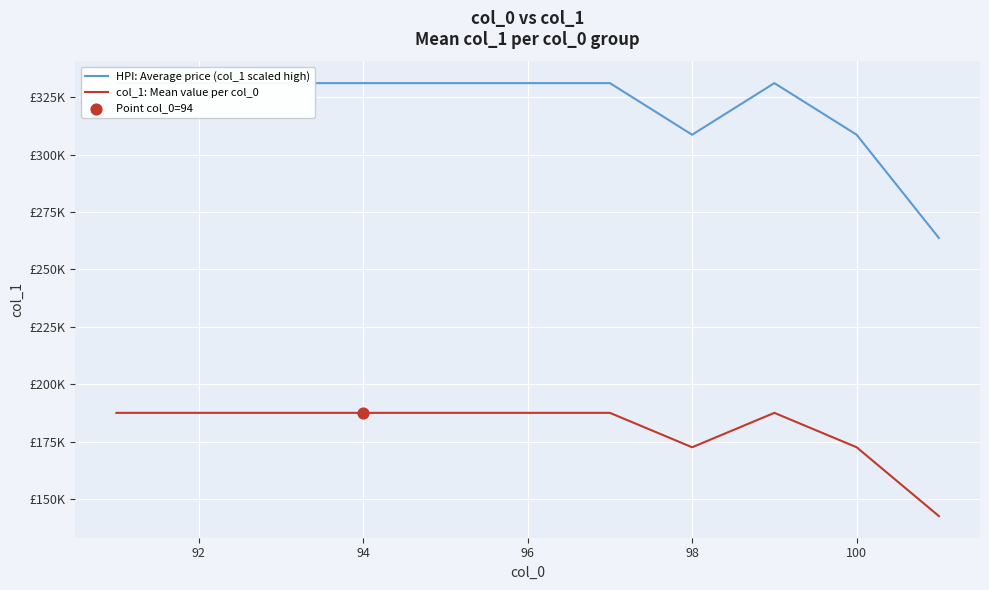

What are all the series names shown in the legend?

HPI: Average price (col_1 scaled high), col_1: Mean value per col_0